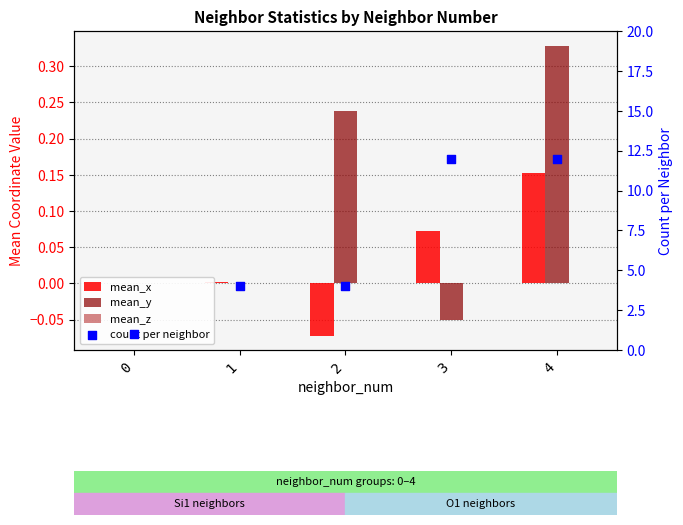

Which series contains the lowest Y value?

mean_x